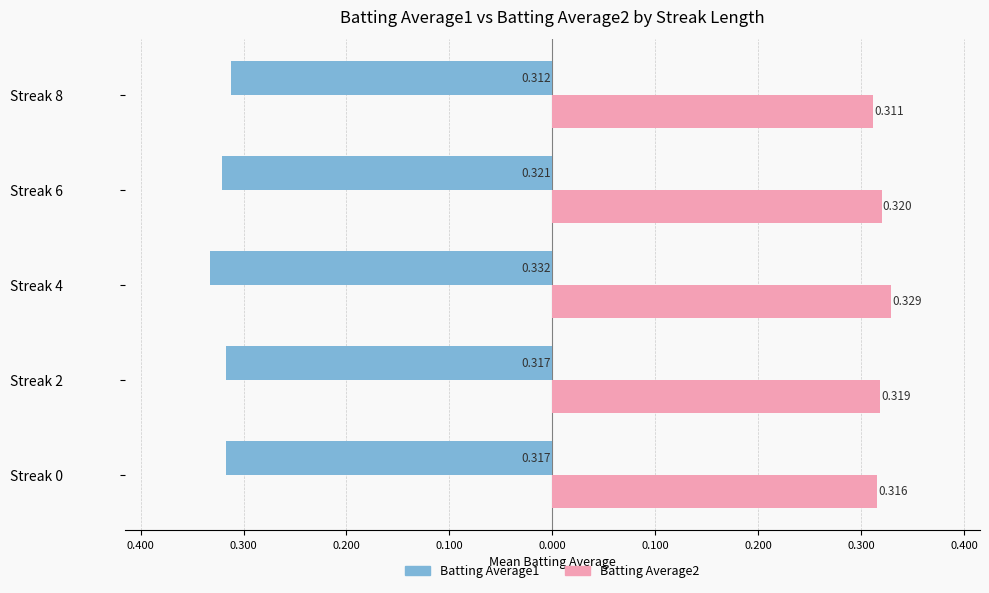

What are all the series names shown in the legend?

Batting Average1, Batting Average2